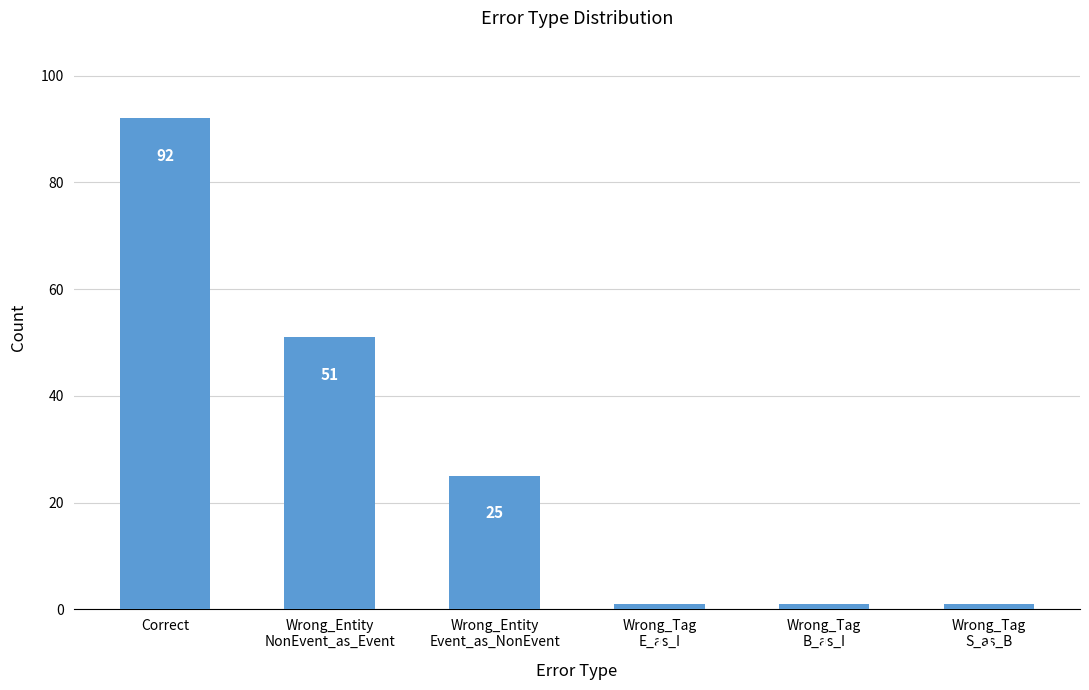

At which category does the chart reach its peak across all series?

Correct